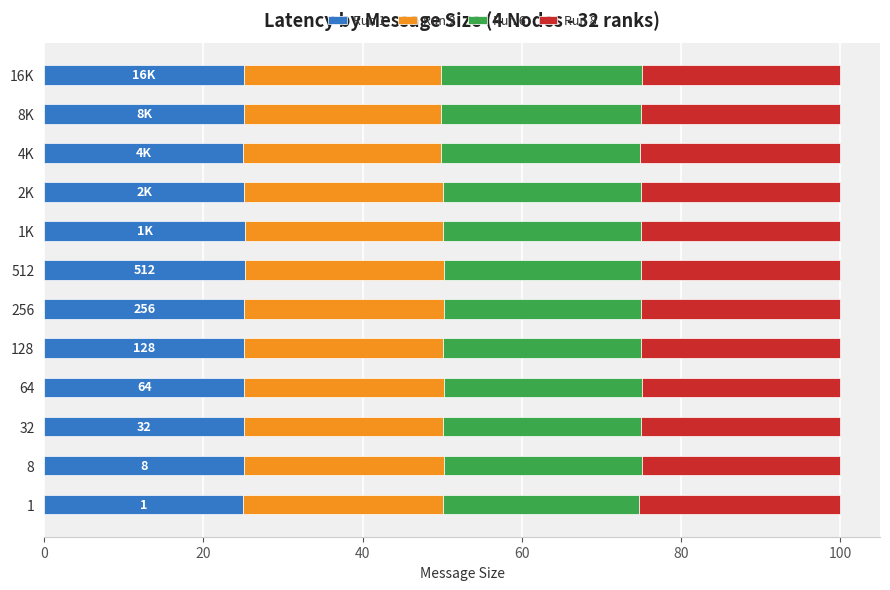

What is the lowest value of the Run 1 series?

25.0